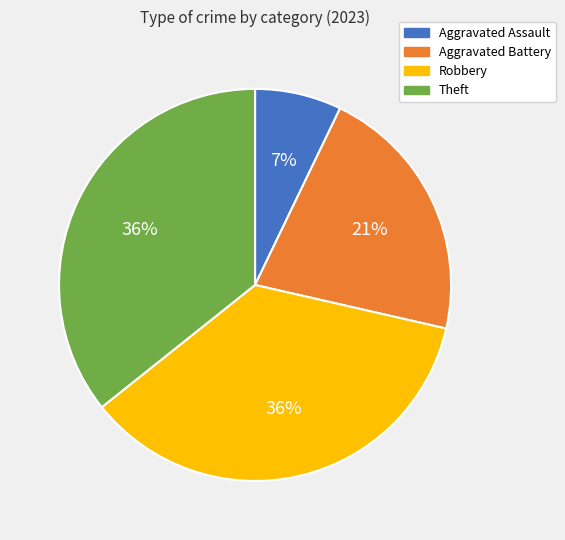

To the nearest percent, what is the average slice percentage?

25%